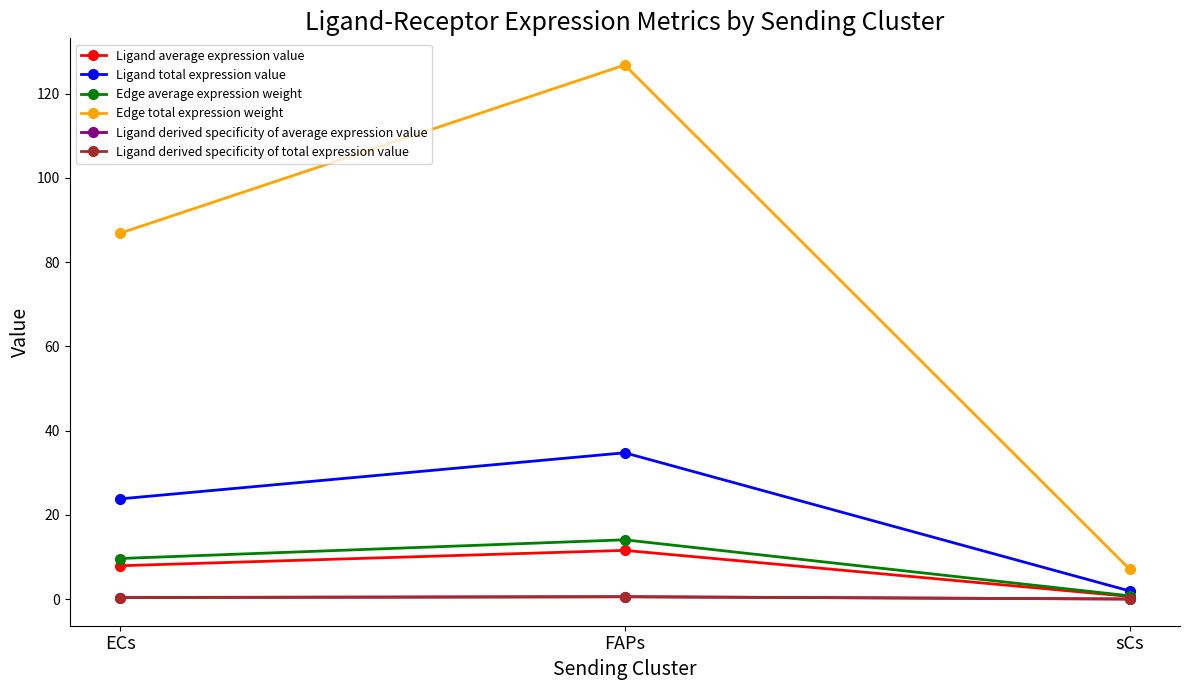

Which has a higher value, sCs or FAPs?

FAPs